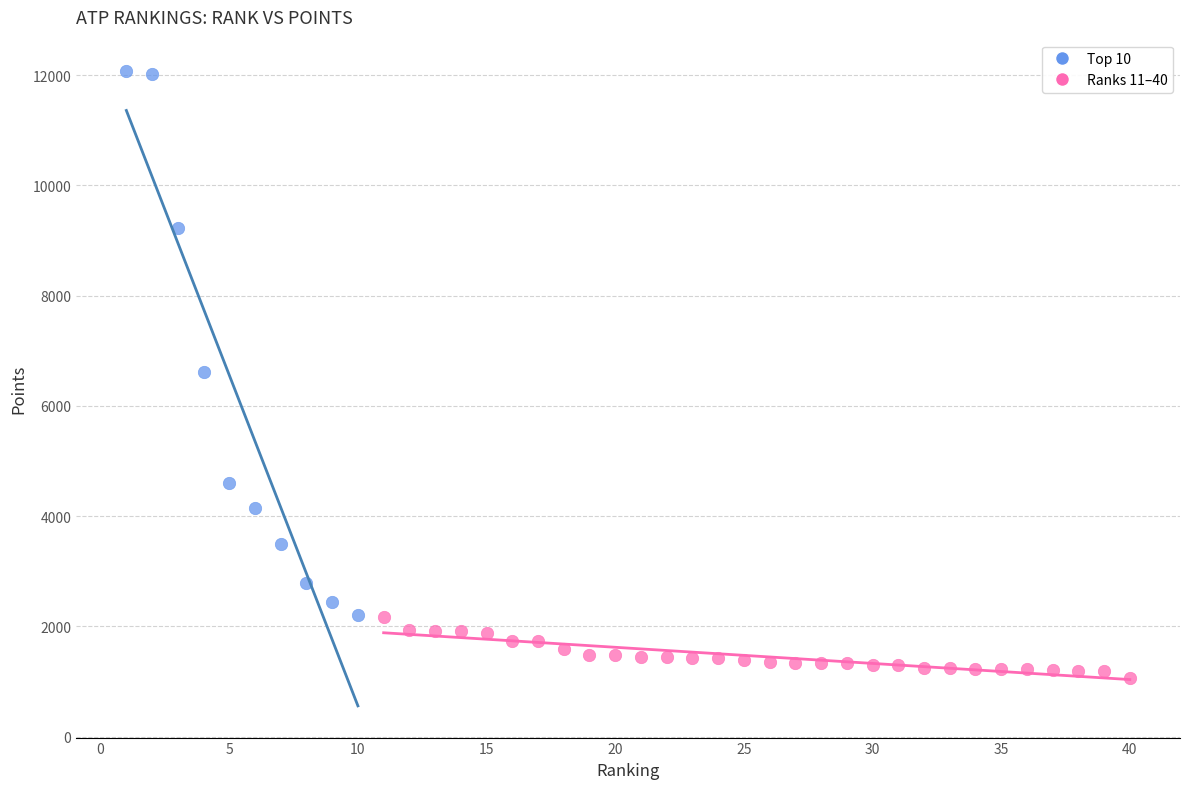

What are all the series names shown in the legend?

Top 10, Ranks 11–40